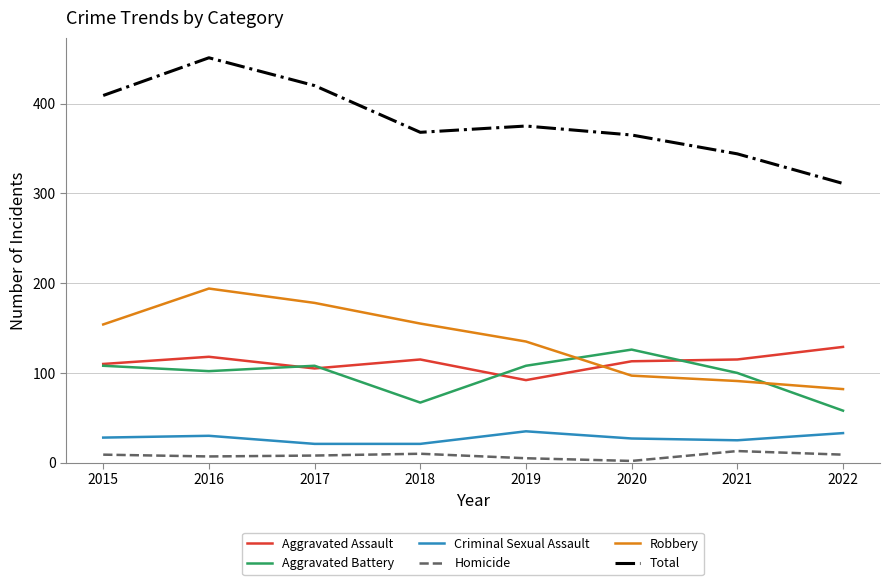

Is the value of Aggravated Battery at 2015 greater than the value of Robbery at 2019?

No